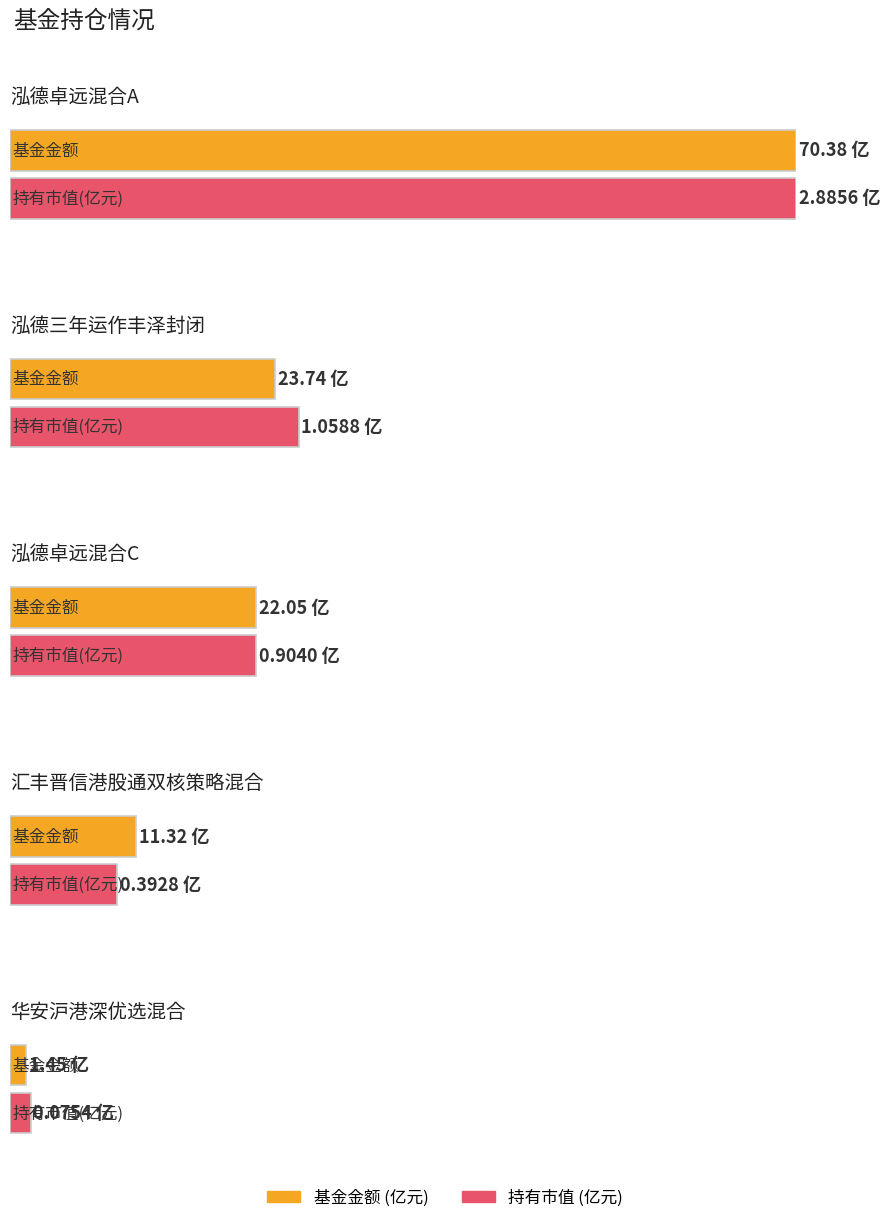

The 持有市值(亿元) series shows 2.9 at 泓德卓远混合A. True or false?

True